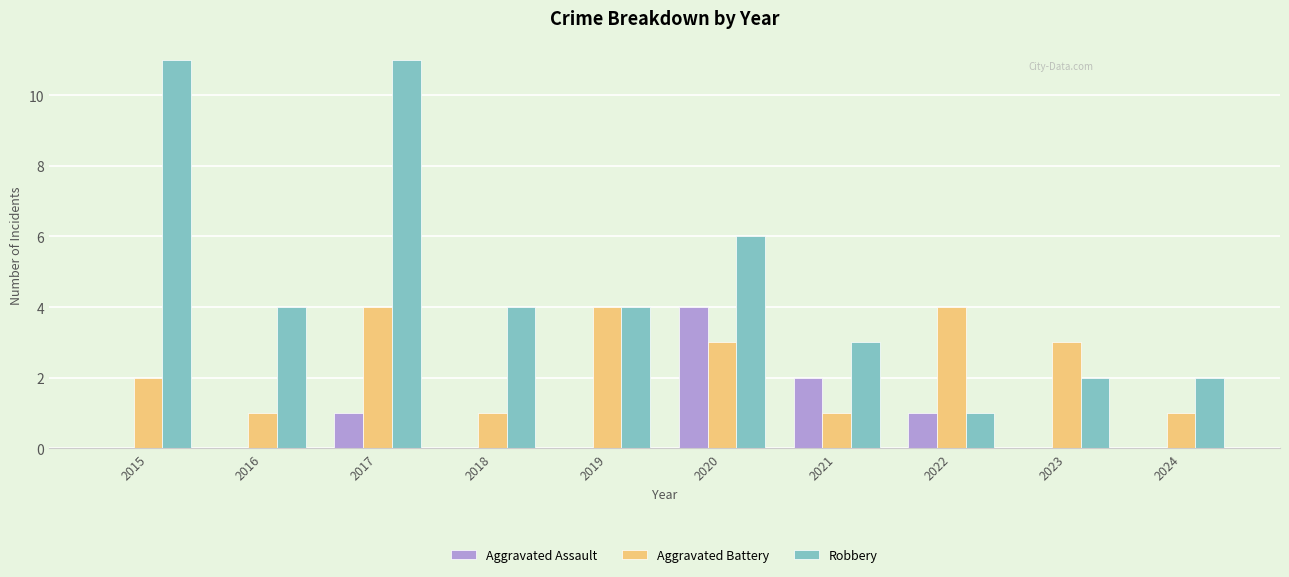

Are the bars grouped side by side (vs. stacked)?

Yes